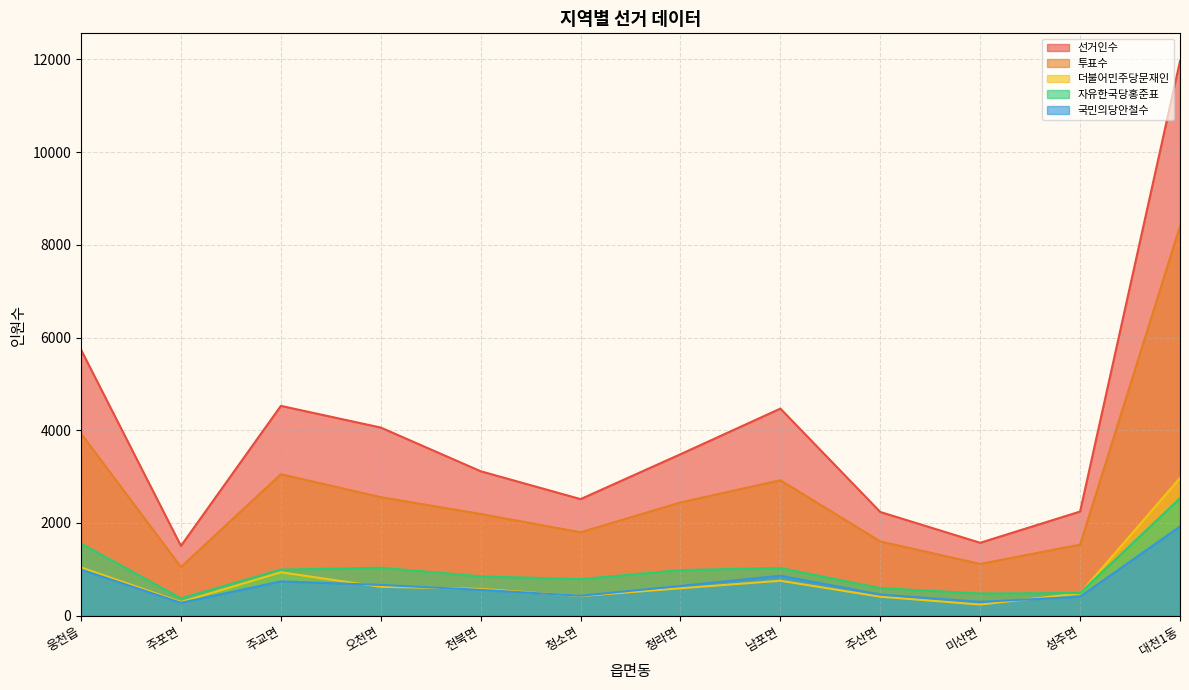

What is the difference between the second highest and second lowest values in the 자유한국당홍준표 series?

1078